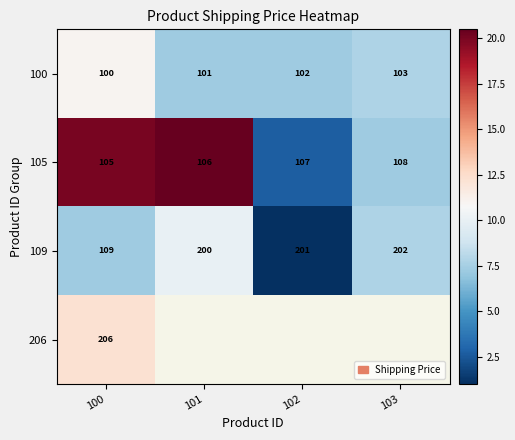

How many 105 values are between 106 and 108?

3